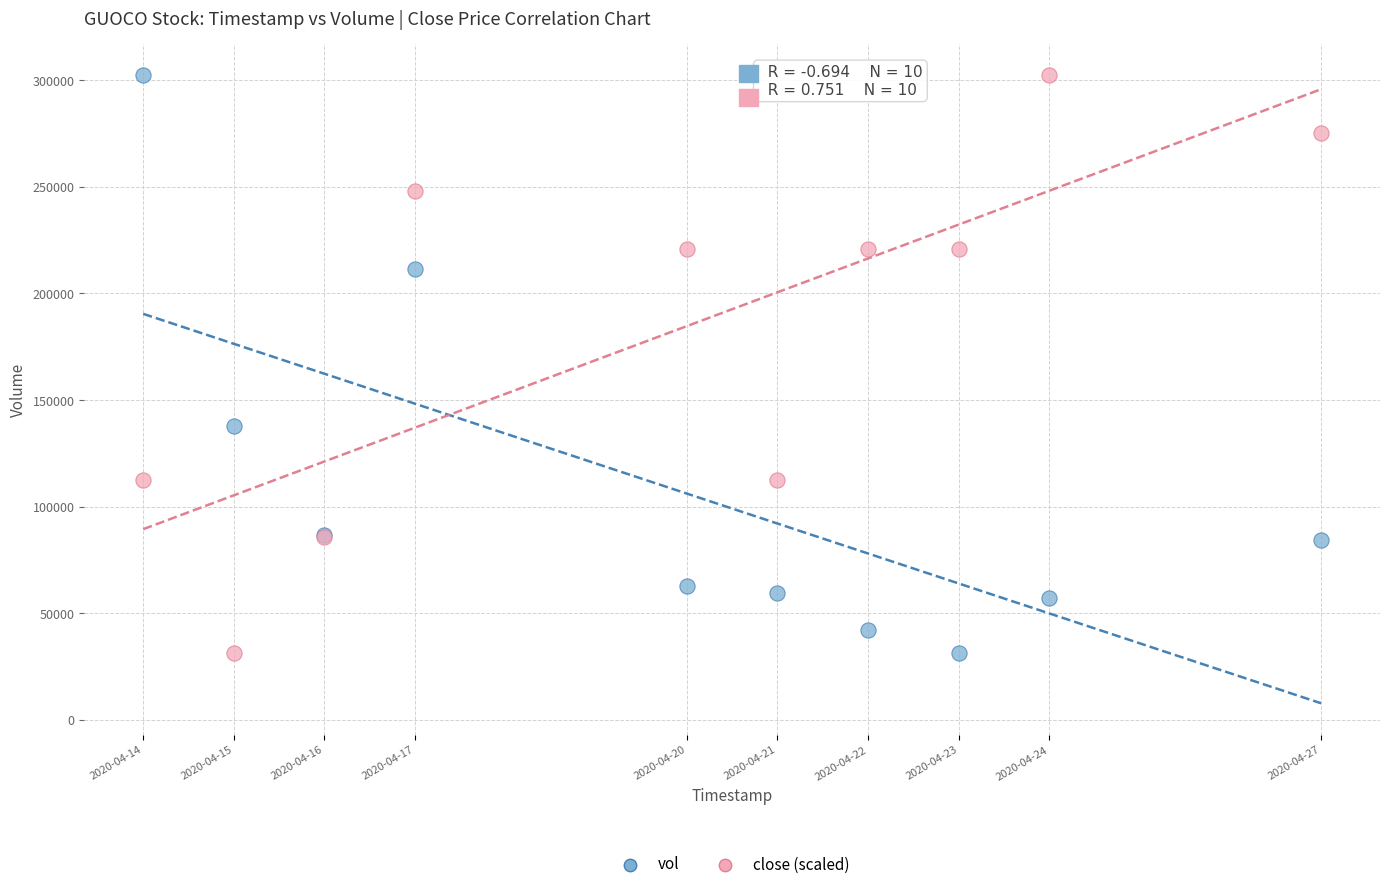

In the vol series, what Y value is closest to 166850?

137700.0